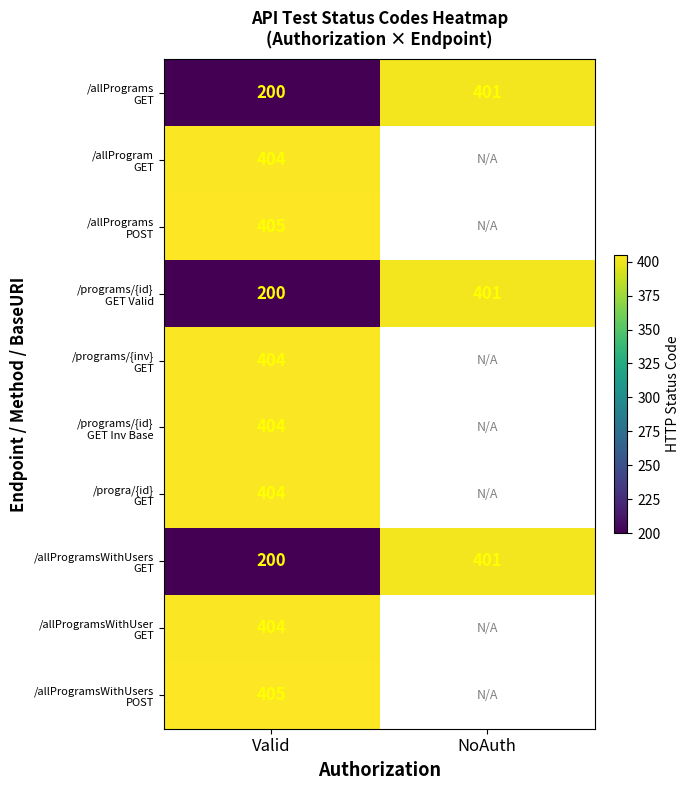

How many categories are shown in the chart?

2